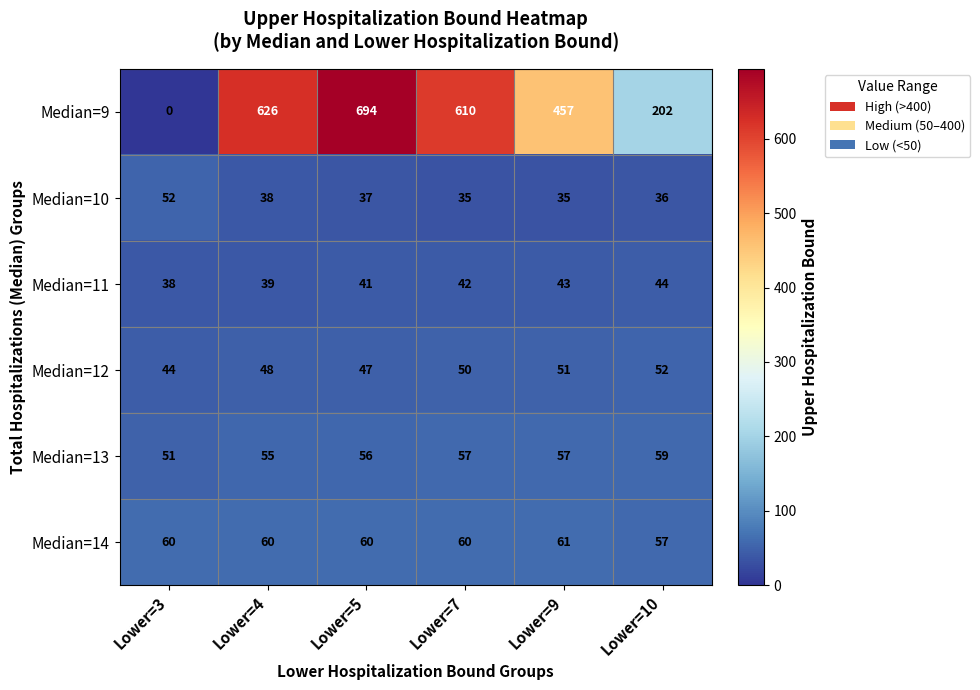

Count the Median=14 values in the range 60 to 61.

5